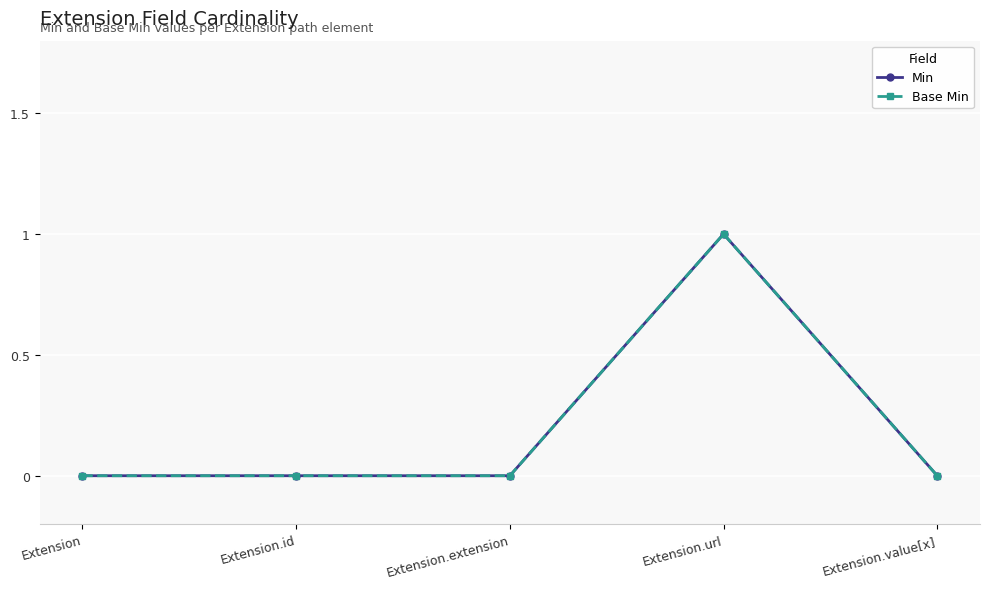

Where is the first local maximum for Min?

Extension.url